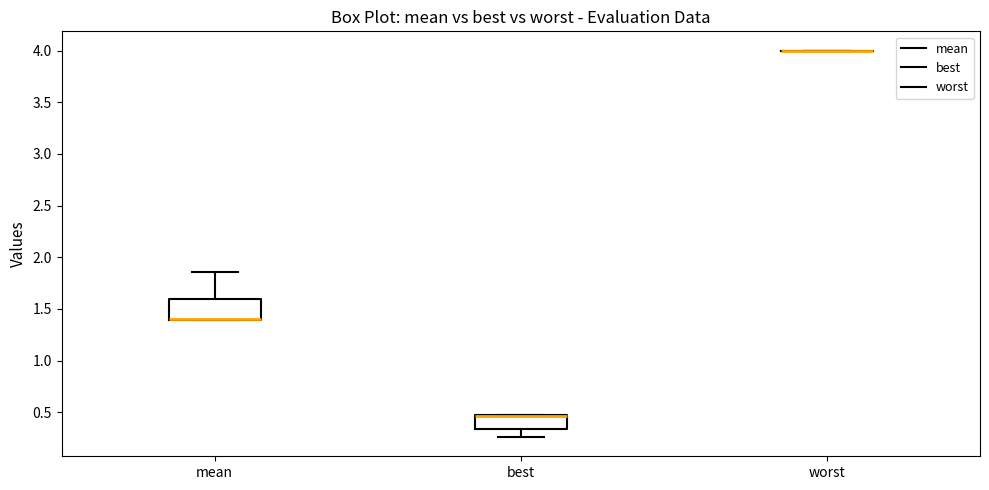

Where is the upper edge of the box for mean on the y-axis? The values are not printed on the chart, so give them approximately, as read against the axis.

1.60